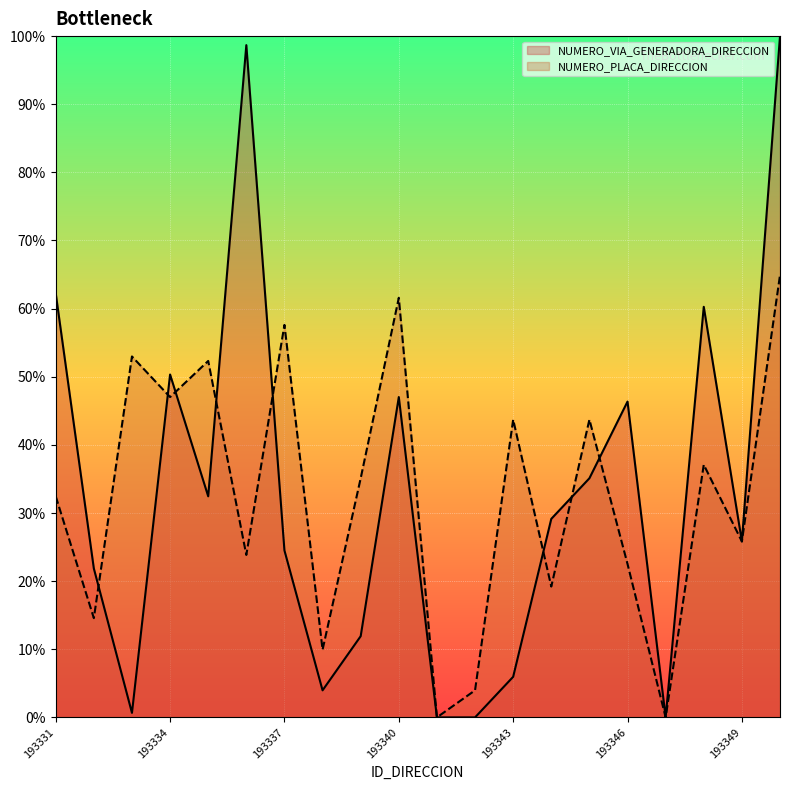

Is the value of NUMERO_PLACA_DIRECCION at 193350 greater than the value of NUMERO_VIA_GENERADORA_DIRECCION at 193341?

Yes